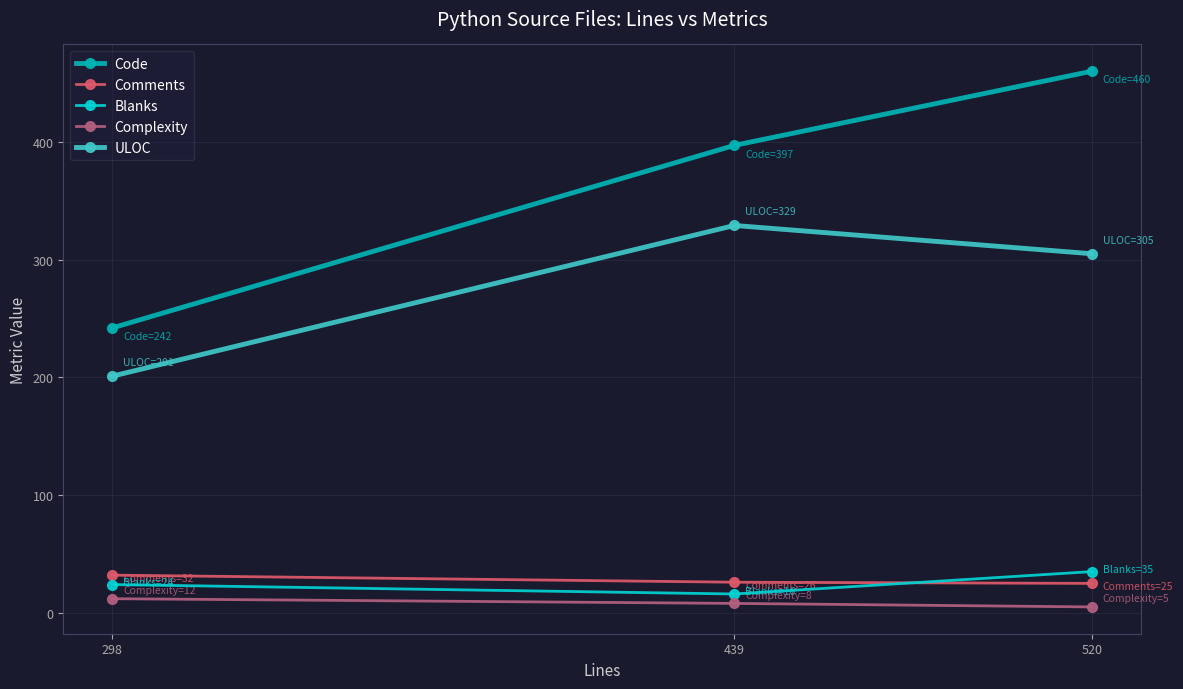

What is the minimum value for Blanks?

16